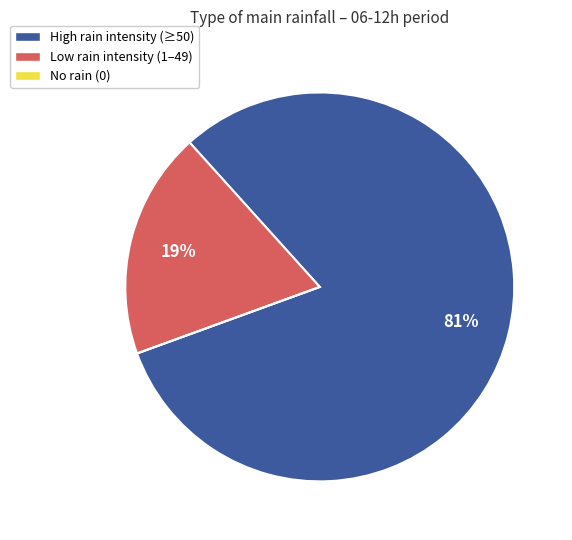

Is there any slice that represents more than half of the pie?

Yes